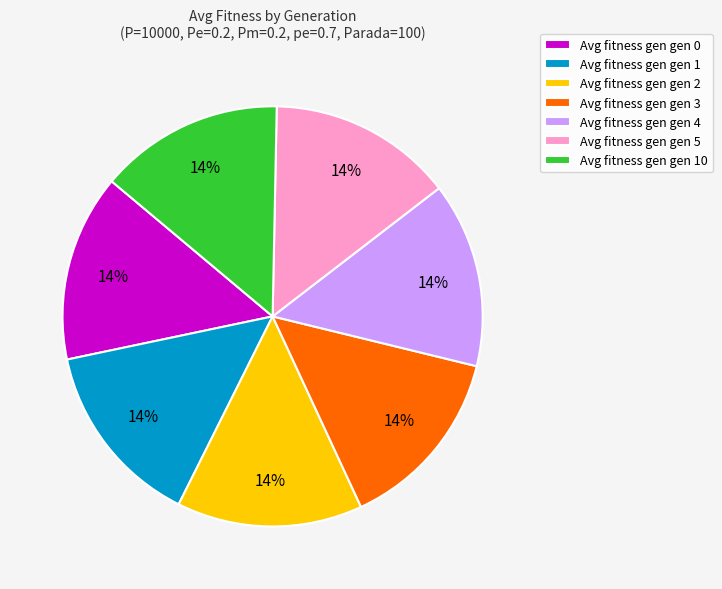

Combined, do Avg fitness gen gen 1 and Avg fitness gen gen 4 account for over 50%?

No